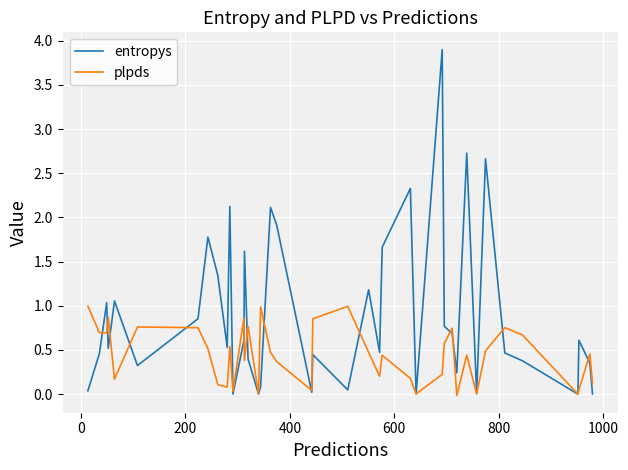

List the series in order of their overall mean, highest first.

entropys, plpds